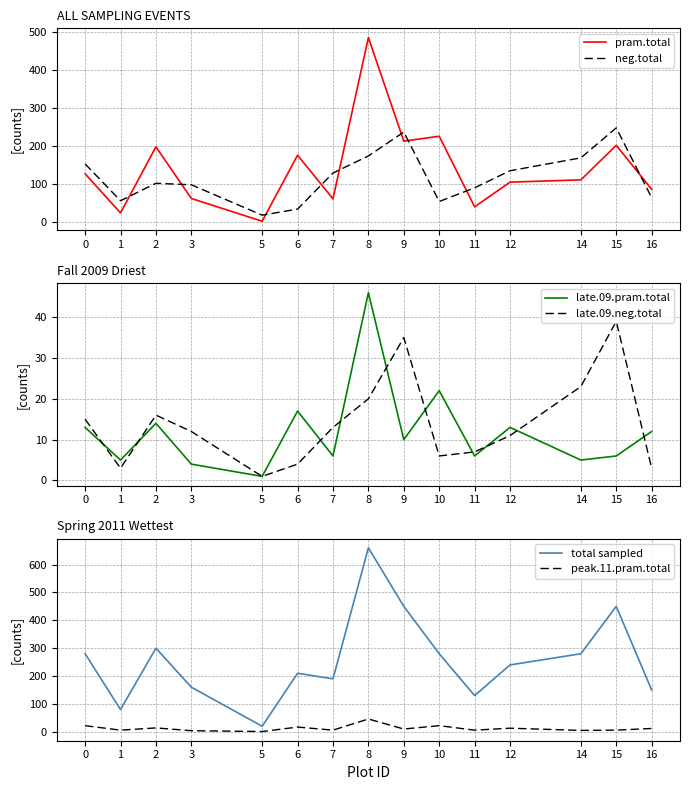

How many distinct data groups are displayed?

6